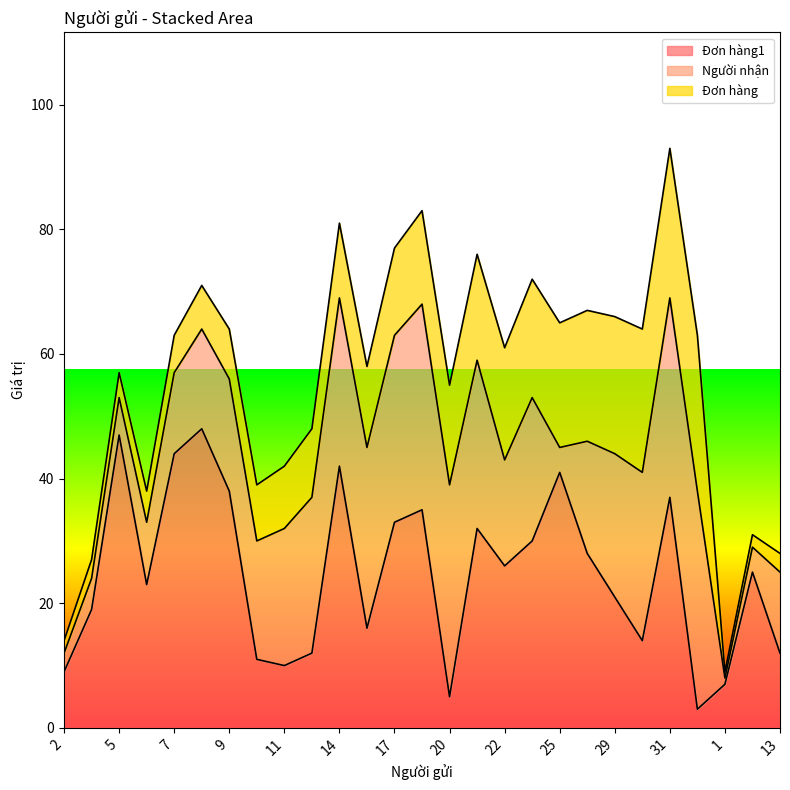

What is the label of the 18th point from the left?

24